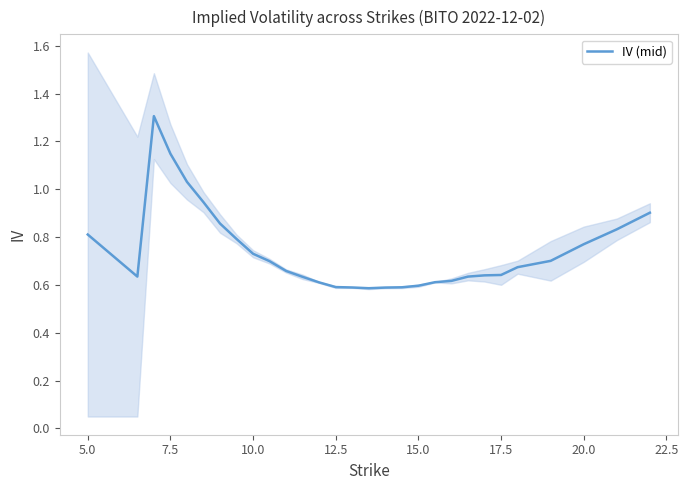

What is the highest value of the IV (mid) series?

1.3